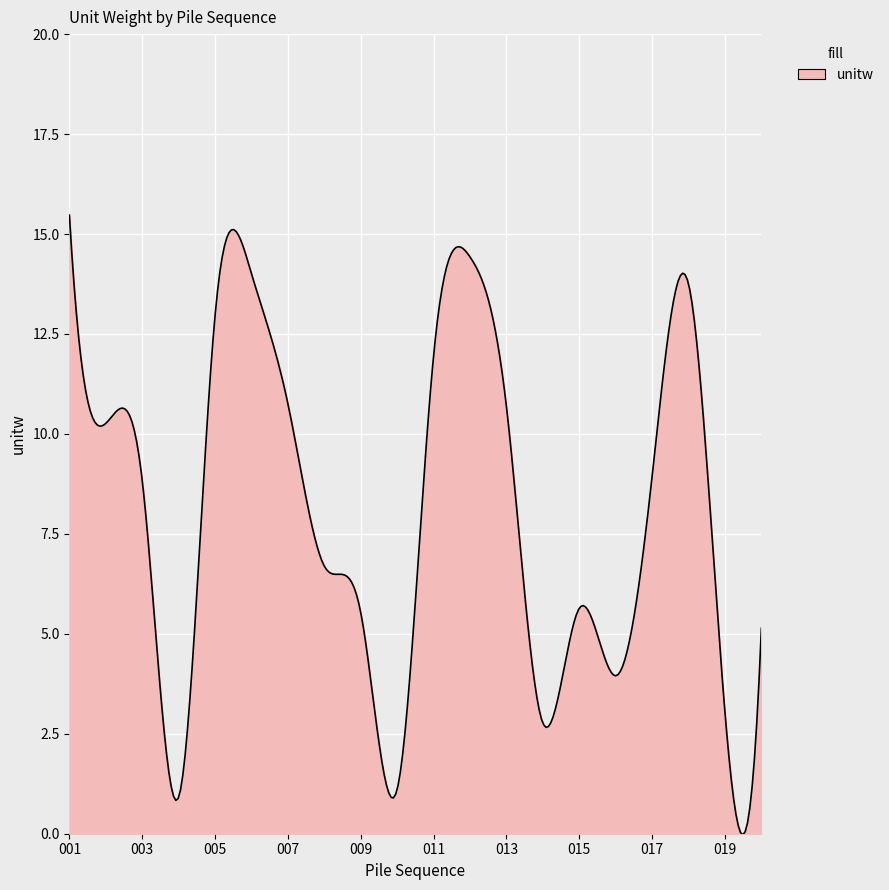

What is the difference between the maximum and minimum values?

15.5